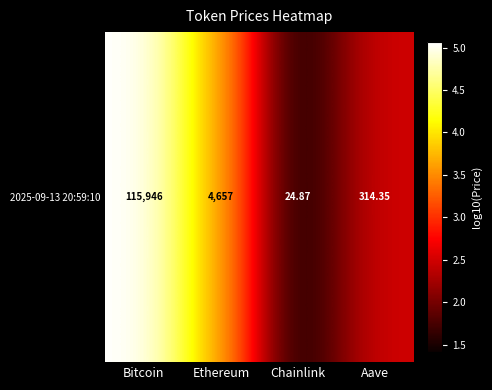

What is the difference between the maximum and second lowest values?

2.6